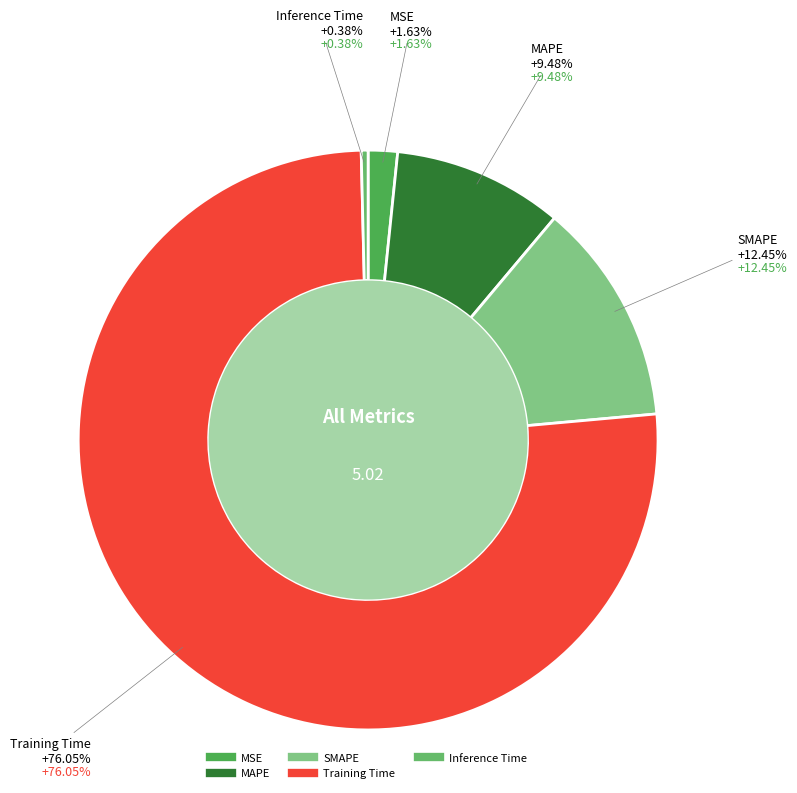

To the nearest percent, what is the difference between the MAPE and Training Time slice percentages?

67%